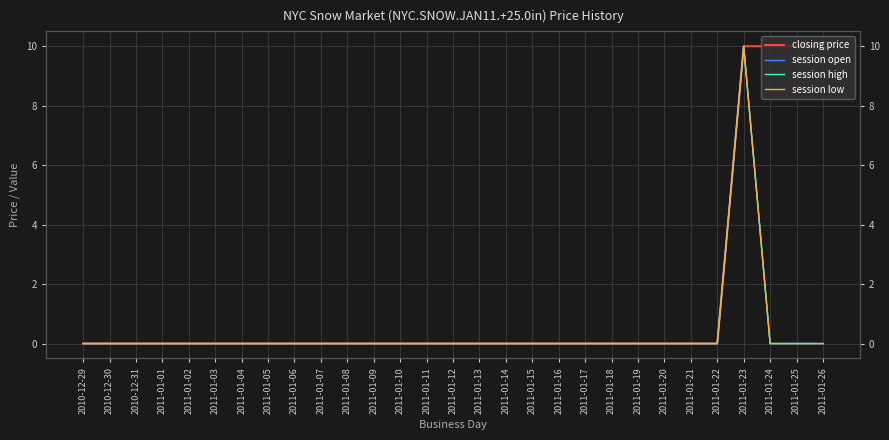

How many values in the session high series exceed 0?

1